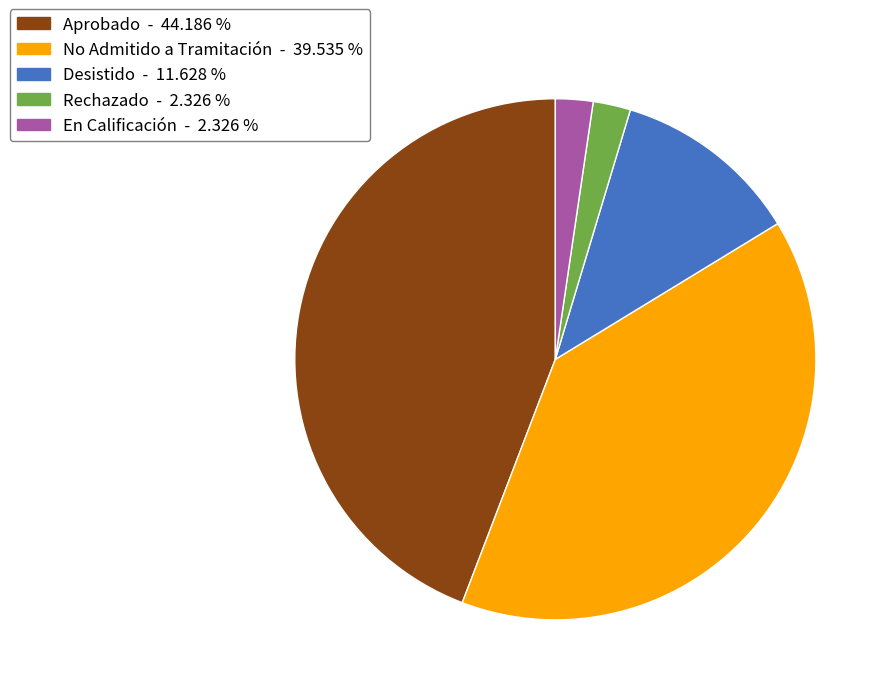

Combined, do No Admitido a Tramitación and Desistido account for over 50%?

Yes